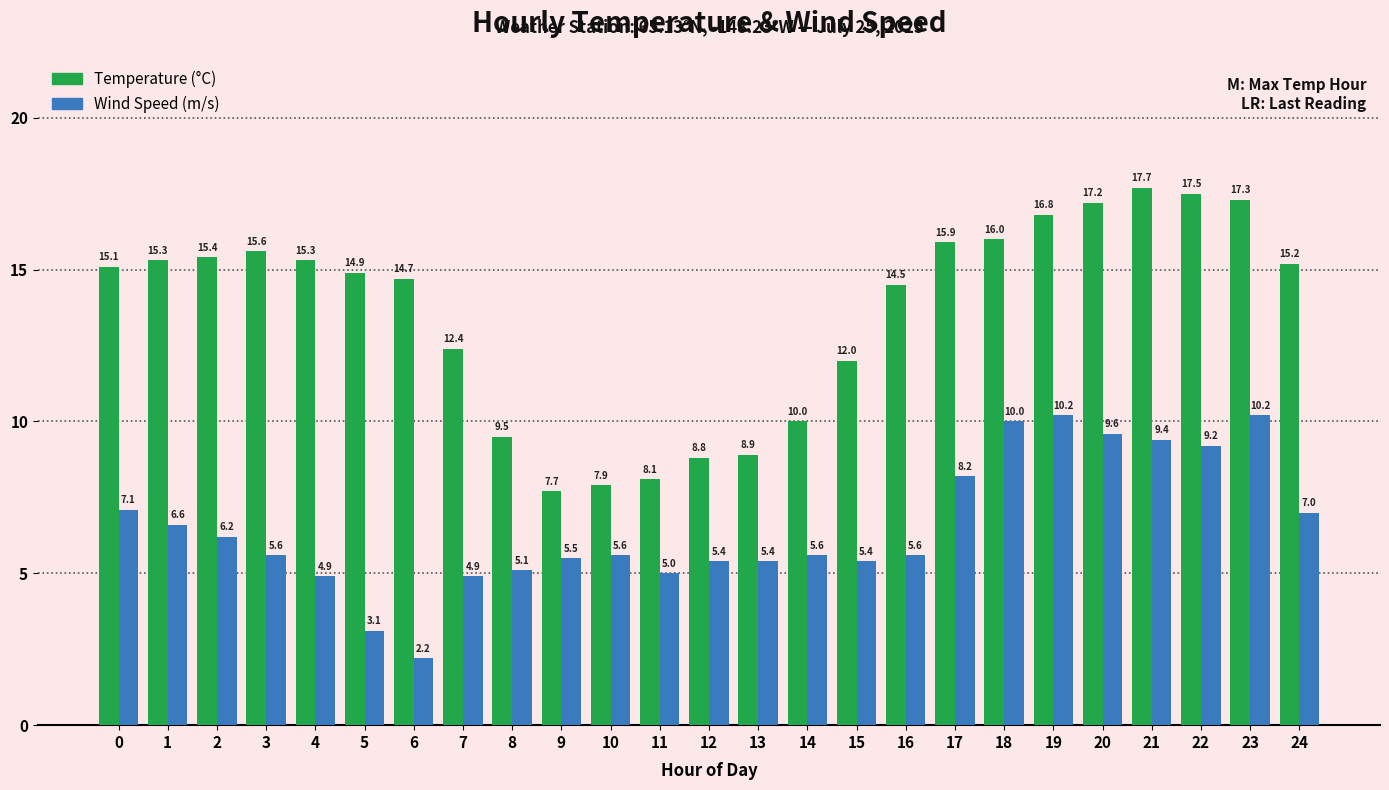

What is the spread (max minus min) of values at 21?

8.3